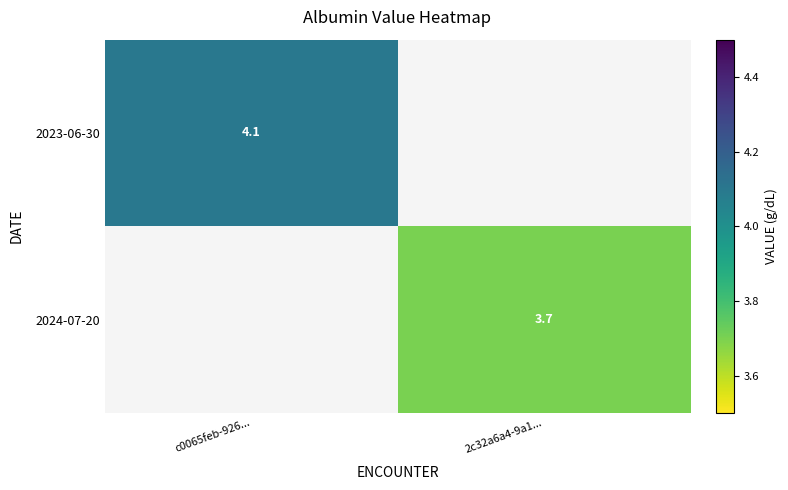

What is the maximum value shown in the chart?

4.1